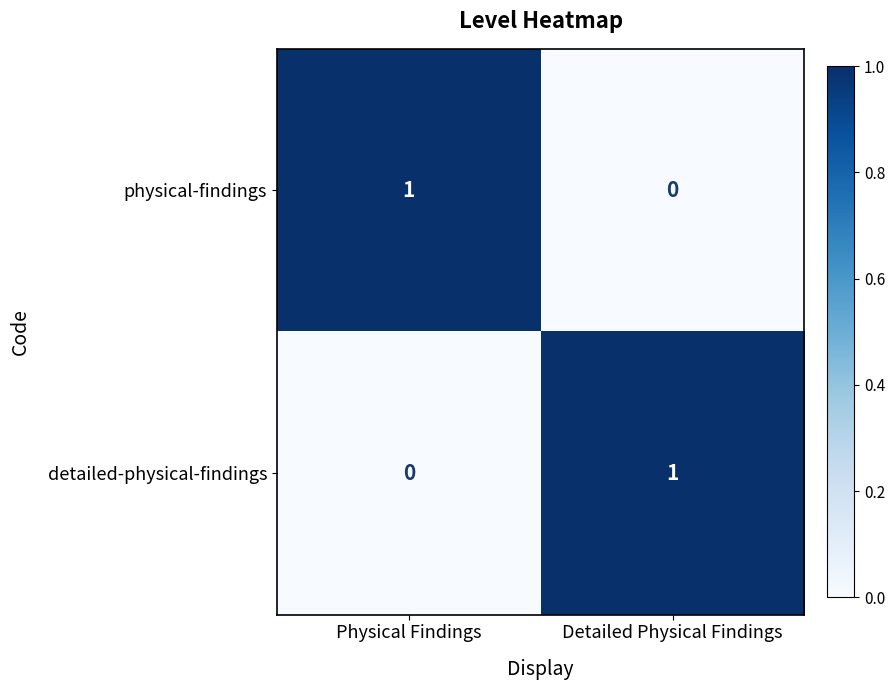

Reading left to right, extract all data points from this chart.

physical-findings: 1	0
detailed-physical-findings: 0	1